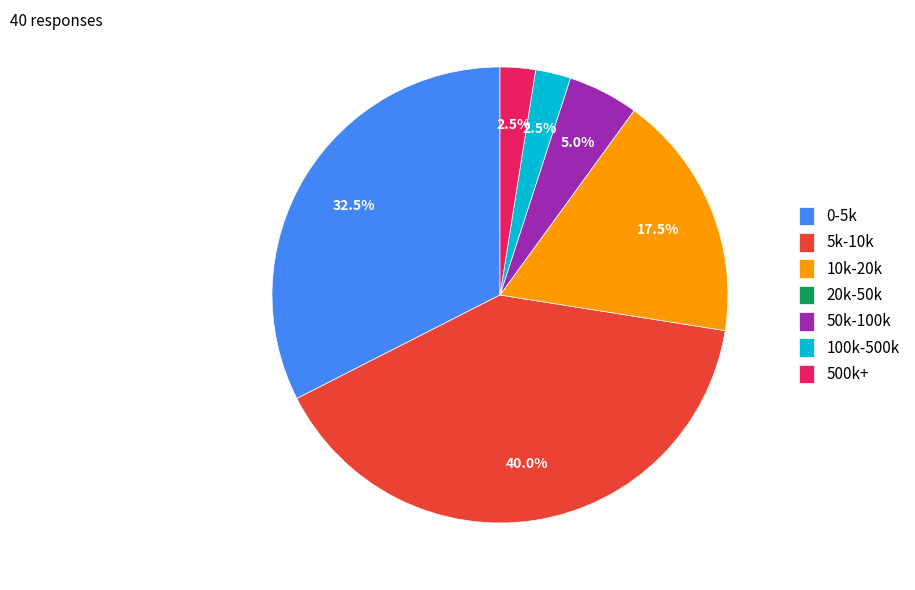

Between 500k+ and 5k-10k, which is larger?

5k-10k